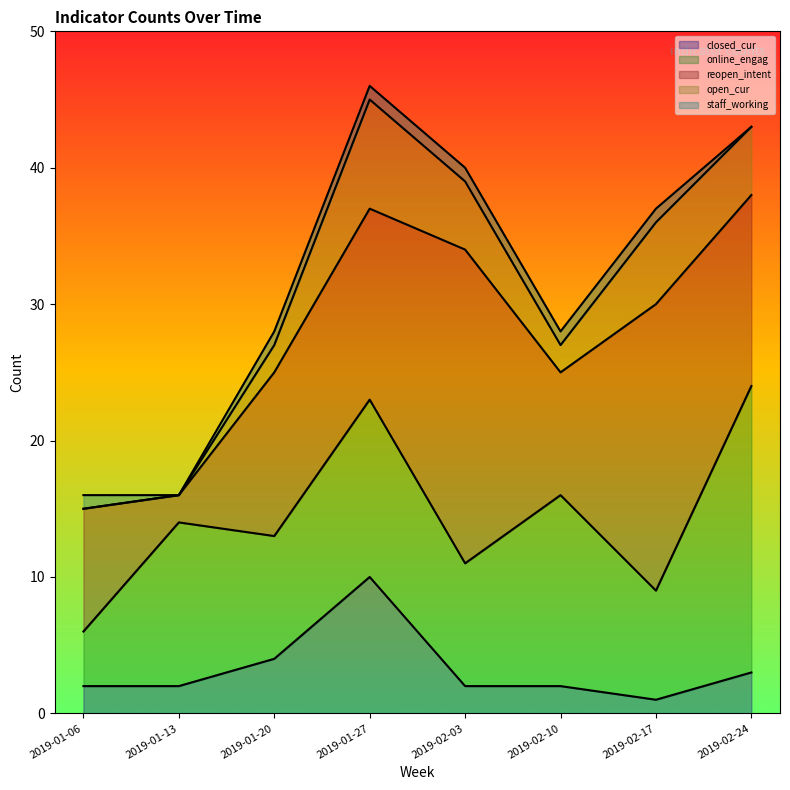

What is the difference between the online_engag values at 2019-01-27 and 2019-02-10?

1